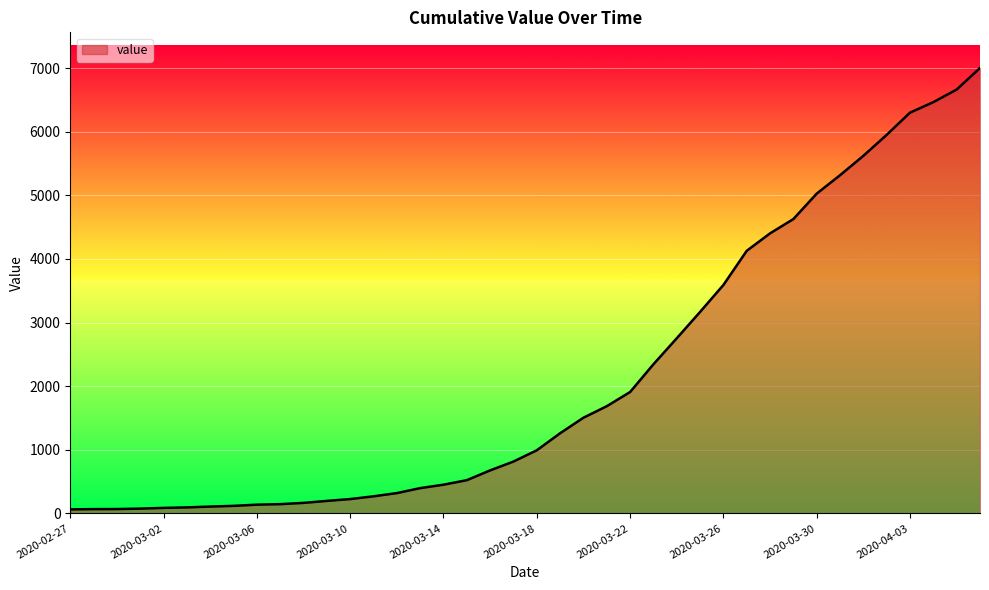

Does the chart have visible grid lines?

Yes